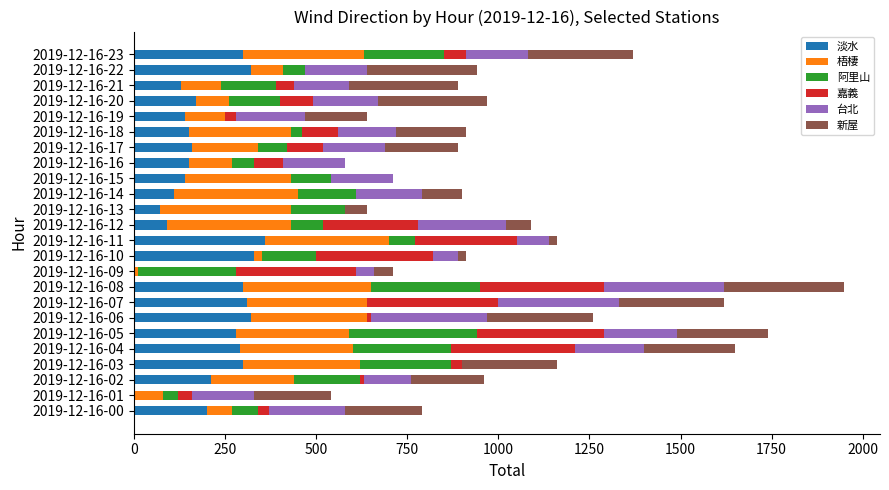

What is the sum of all 淡水 values?

4830